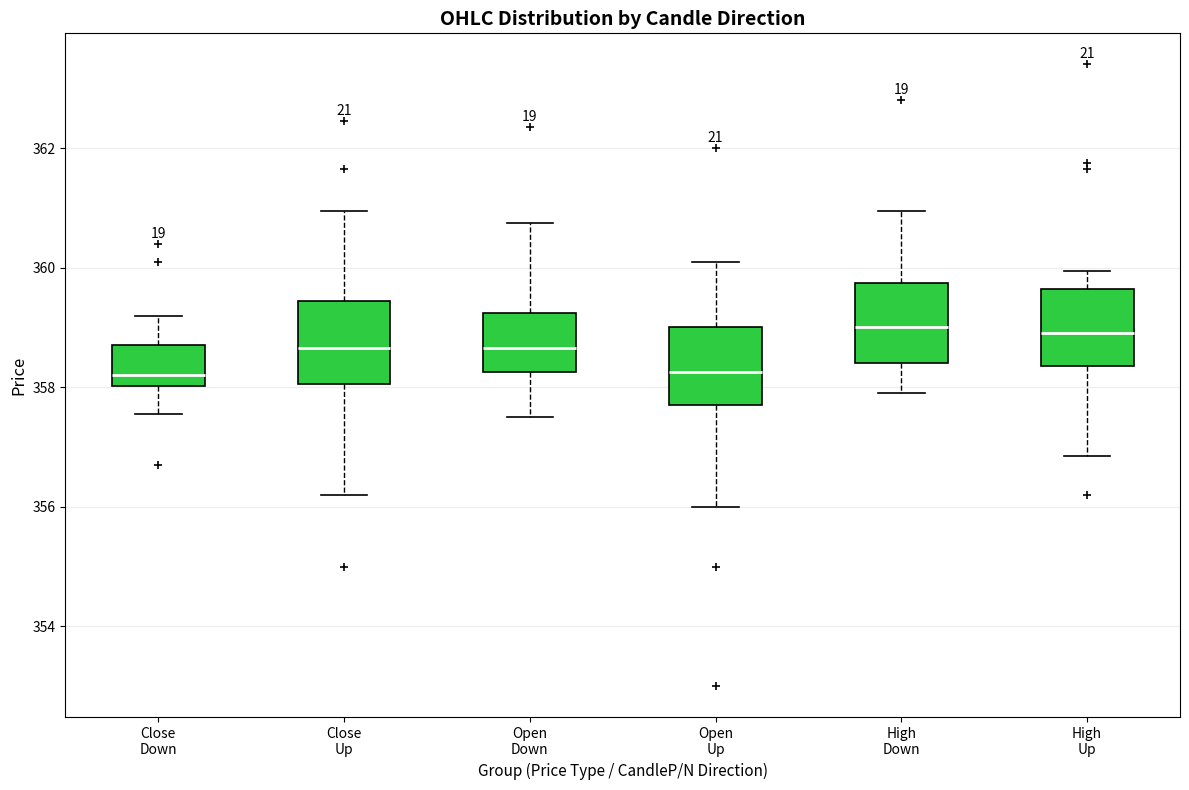

Reading left to right, transcribe this box plot: for each box, give where its median line is, the range the box spans, and where its two whiskers end, as read against the y-axis. The values are not printed on the chart, so give them approximately, as read against the axis.

Close Down: median 358.2, box 358.0 to 358.8, whiskers 357.6 to 359.2
Close Up: median 358.6, box 358.0 to 359.4, whiskers 356.2 to 361.0
Open Down: median 358.6, box 358.2 to 359.2, whiskers 357.6 to 360.8
Open Up: median 358.2, box 357.8 to 359.0, whiskers 356.0 to 360.2
High Down: median 359.0, box 358.4 to 359.8, whiskers 358.0 to 361.0
High Up: median 359.0, box 358.4 to 359.6, whiskers 356.8 to 360.0